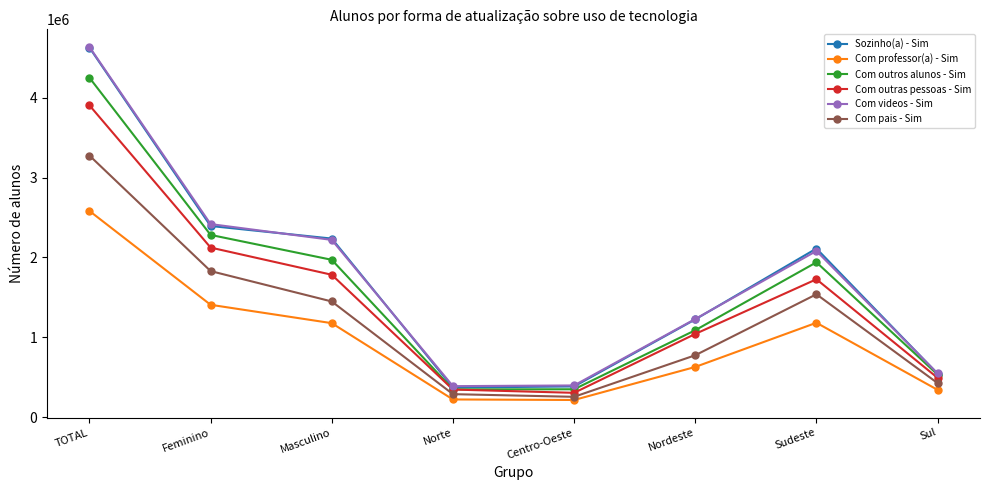

The value of Com outros alunos - Sim at Centro-Oeste is 347616. True or false?

True